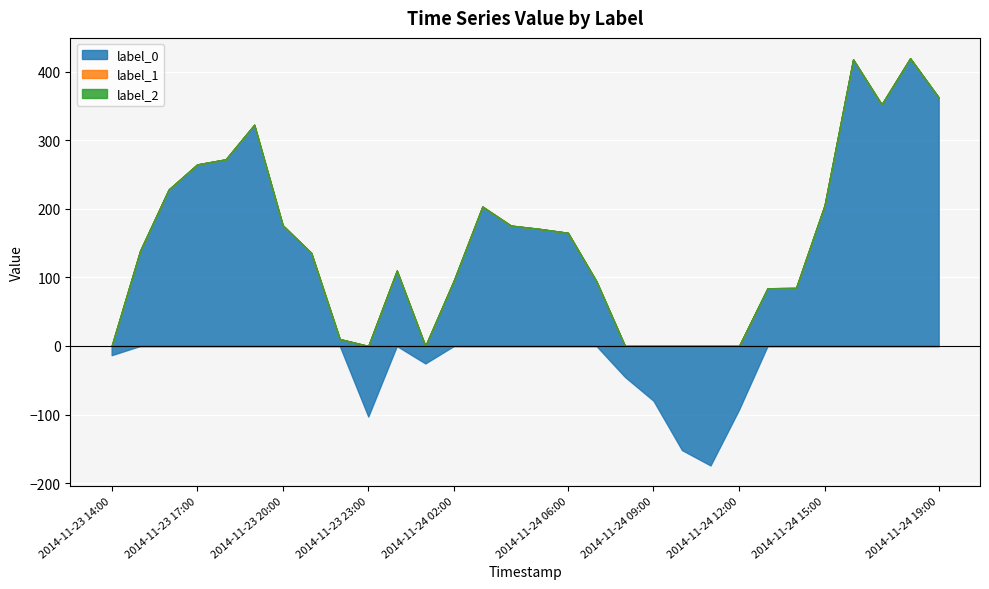

How many interior local valleys does the label_0 series have?

4